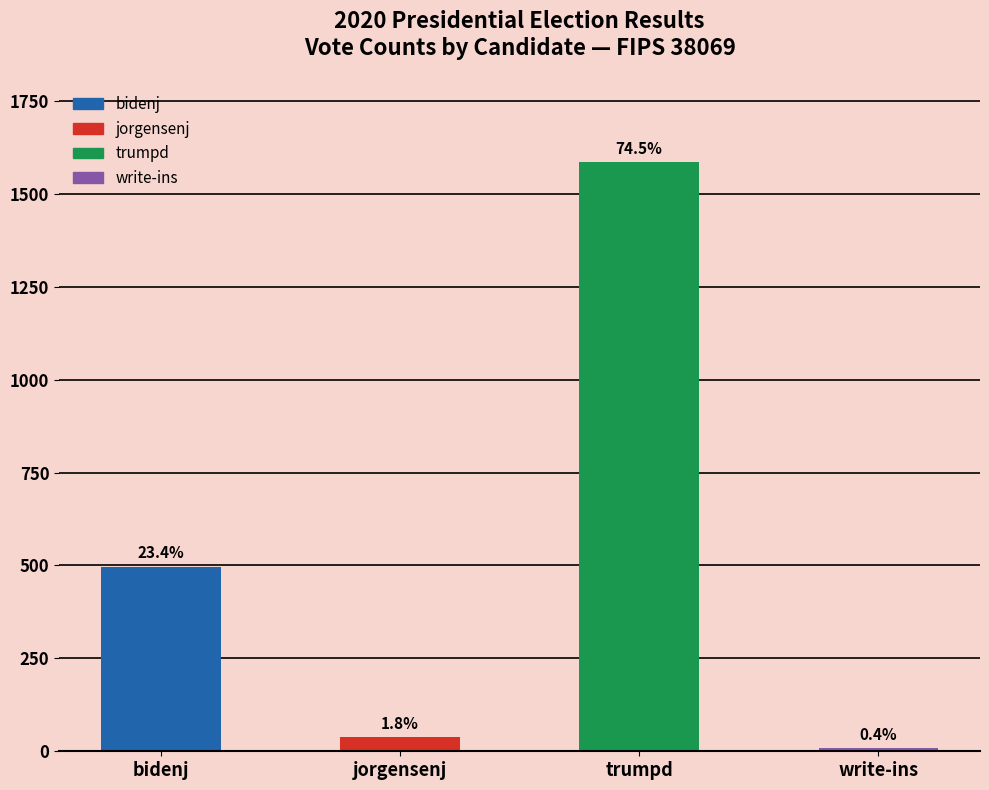

What position from the right is bidenj?

4